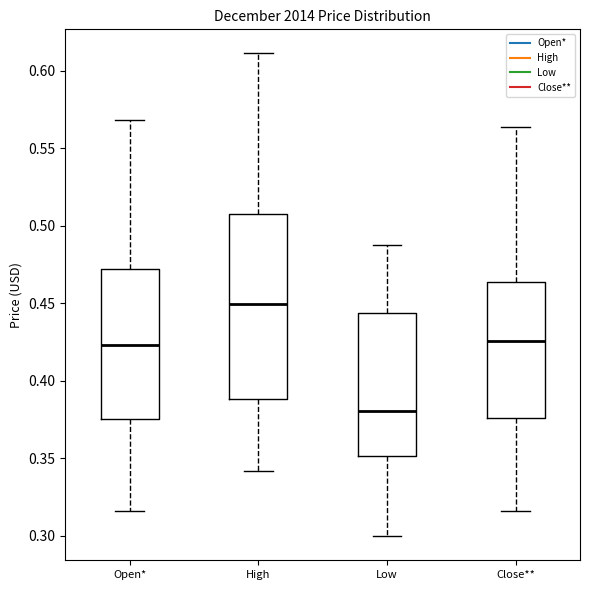

Which box has the highest median line?

High